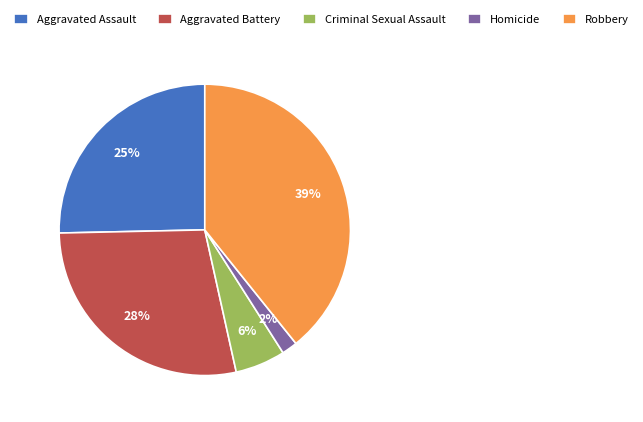

Does Aggravated Battery account for over 50% of the chart?

No